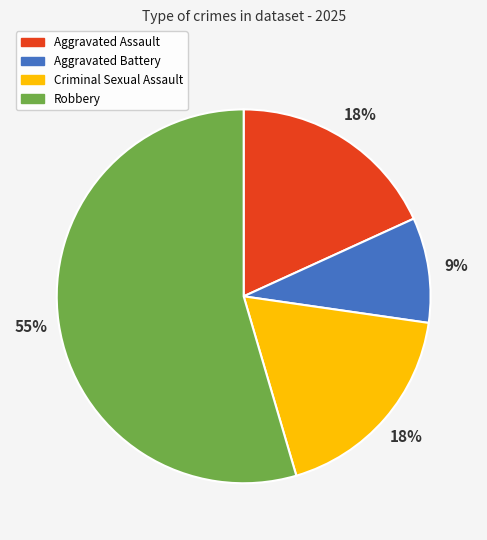

True or false: Aggravated Assault accounts for 18% of the total.

True